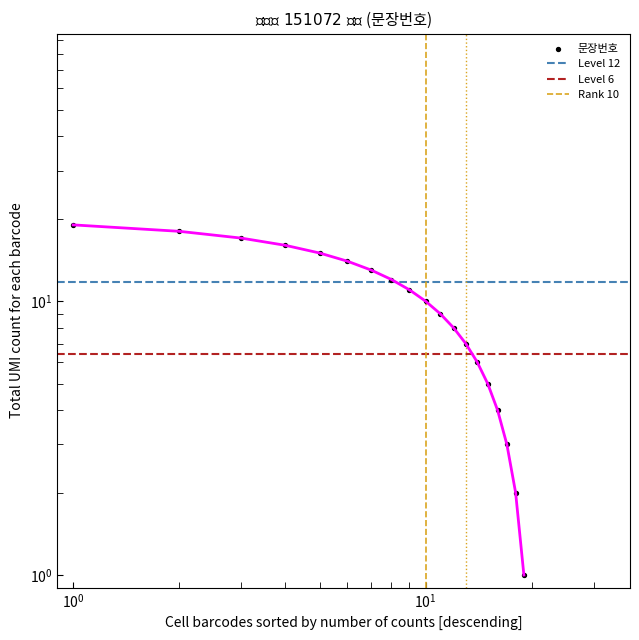

What is the change in value from 6 to 11?

-5